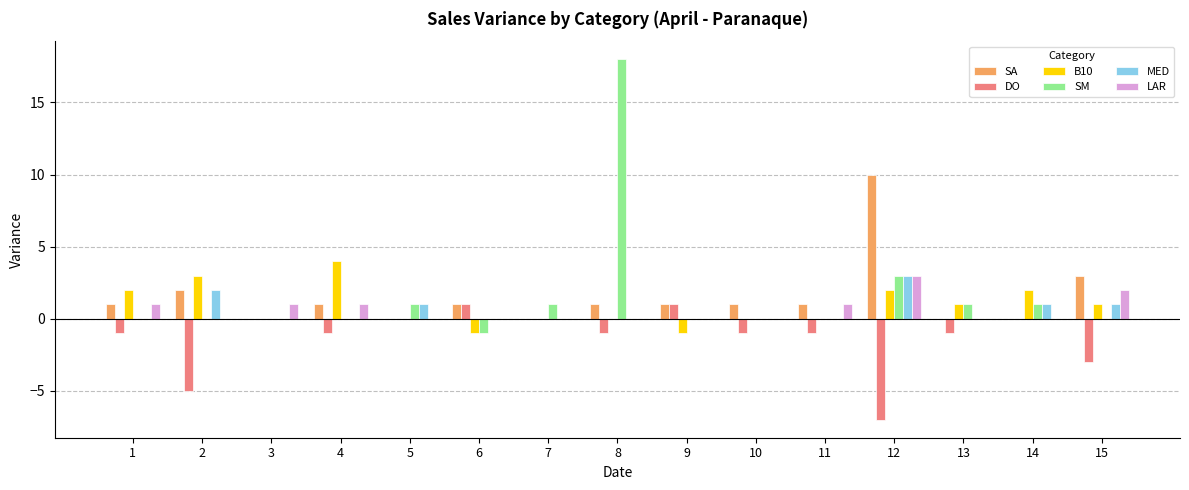

Which category has the highest value across all series?

8